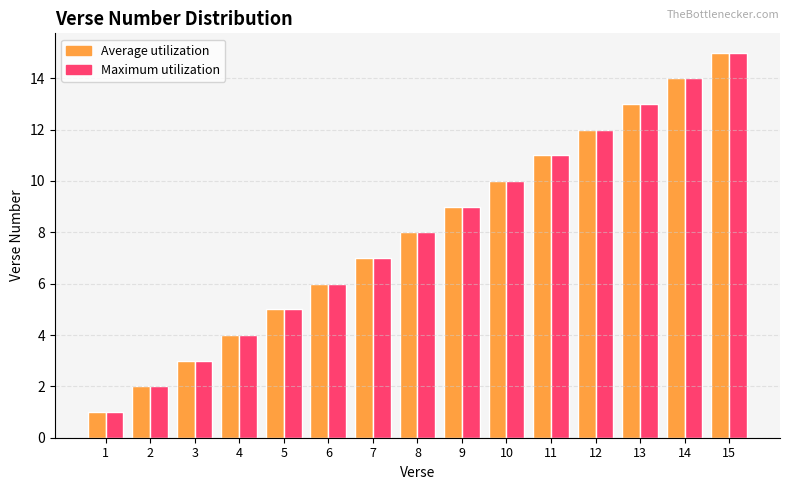

What is the sum of all Maximum utilization values?

120